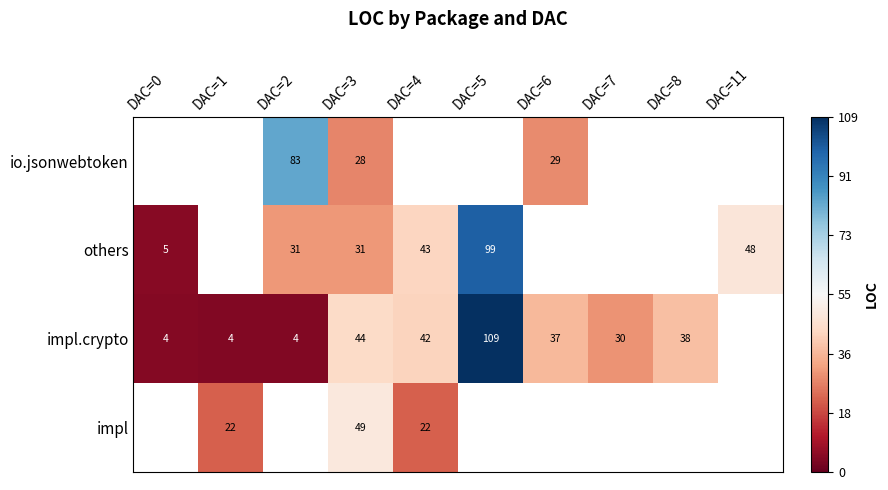

The value of io.jsonwebtoken at DAC=6 is 43. True or false?

False